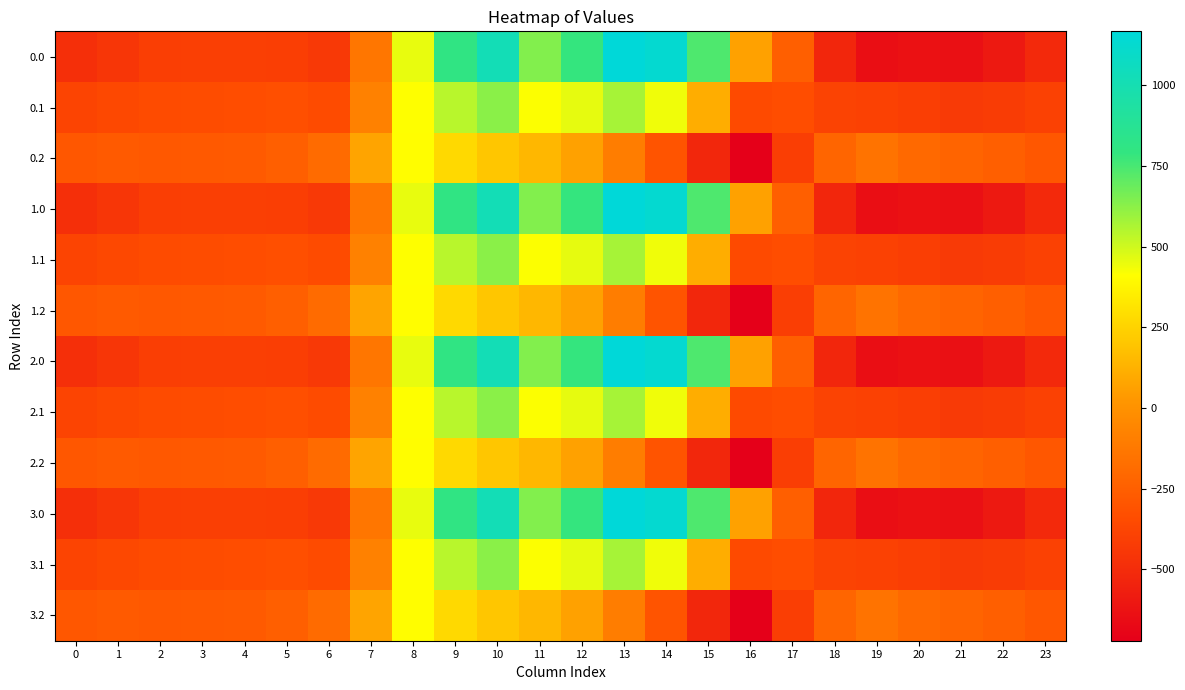

Reading left to right, list all the values displayed in this chart.

0.0: 0=-482.0	1=-449.5	2=-410.3	3=-404.4	4=-404.9	5=-410.8	6=-435.0	7=-136.4	8=454.2	9=804.0	10=1023.2	11=640.9	12=784.4	13=1167.2	14=1128.3	15=739.0	16=67.6	17=-250.3	18=-529.6	19=-644.5	20=-629.9	21=-638.4	22=-592.3	23=-511.3
0.1: 0=-384.6	1=-361.1	2=-347.9	3=-342.7	4=-339.6	5=-329.5	6=-345.2	7=-81.6	8=412.6	9=542.1	10=628.1	11=415.4	12=456.1	13=574.0	14=438.6	15=111.1	16=-353.7	17=-340.1	18=-388.5	19=-399.7	20=-414.5	21=-432.4	22=-419.9	23=-399.4
0.2: 0=-287.1	1=-272.7	2=-285.5	3=-281.0	4=-274.4	5=-248.1	6=-187.1	7=77.9	8=407.2	9=271.1	10=202.5	11=149.1	12=65.2	13=-104.4	14=-301.9	15=-522.2	16=-721.2	17=-409.5	18=-223.1	19=-151.1	20=-199.2	21=-226.4	22=-247.4	23=-287.5
1.0: 0=-482.0	1=-449.5	2=-410.3	3=-404.4	4=-404.9	5=-410.8	6=-435.0	7=-136.4	8=454.2	9=804.0	10=1023.2	11=640.9	12=784.4	13=1167.2	14=1128.3	15=739.0	16=67.6	17=-250.3	18=-529.6	19=-644.5	20=-629.9	21=-638.4	22=-592.3	23=-511.3
1.1: 0=-384.6	1=-361.1	2=-347.9	3=-342.7	4=-339.6	5=-329.5	6=-345.2	7=-81.6	8=412.6	9=542.1	10=628.1	11=415.4	12=456.1	13=574.0	14=438.6	15=111.1	16=-353.7	17=-340.1	18=-388.5	19=-399.7	20=-414.5	21=-432.4	22=-419.9	23=-399.4
1.2: 0=-287.1	1=-272.7	2=-285.5	3=-281.0	4=-274.4	5=-248.1	6=-187.1	7=77.9	8=407.2	9=271.1	10=202.5	11=149.1	12=65.2	13=-104.4	14=-301.9	15=-522.2	16=-721.2	17=-409.5	18=-223.1	19=-151.1	20=-199.2	21=-226.4	22=-247.4	23=-287.5
2.0: 0=-482.0	1=-449.5	2=-410.3	3=-404.4	4=-404.9	5=-410.8	6=-435.0	7=-136.4	8=454.2	9=804.0	10=1023.2	11=640.9	12=784.4	13=1167.2	14=1128.3	15=739.0	16=67.6	17=-250.3	18=-529.6	19=-644.5	20=-629.9	21=-638.4	22=-592.3	23=-511.3
2.1: 0=-384.6	1=-361.1	2=-347.9	3=-342.7	4=-339.6	5=-329.5	6=-345.2	7=-81.6	8=412.6	9=542.1	10=628.1	11=415.4	12=456.1	13=574.0	14=438.6	15=111.1	16=-353.7	17=-340.1	18=-388.5	19=-399.7	20=-414.5	21=-432.4	22=-419.9	23=-399.4
2.2: 0=-287.1	1=-272.7	2=-285.5	3=-281.0	4=-274.4	5=-248.1	6=-187.1	7=77.9	8=407.2	9=271.1	10=202.5	11=149.1	12=65.2	13=-104.4	14=-301.9	15=-522.2	16=-721.2	17=-409.5	18=-223.1	19=-151.1	20=-199.2	21=-226.4	22=-247.4	23=-287.5
3.0: 0=-482.0	1=-449.5	2=-410.3	3=-404.4	4=-404.9	5=-410.8	6=-435.0	7=-136.4	8=454.2	9=804.0	10=1023.2	11=640.9	12=784.4	13=1167.2	14=1128.3	15=739.0	16=67.6	17=-250.3	18=-529.6	19=-644.5	20=-629.9	21=-638.4	22=-592.3	23=-511.3
3.1: 0=-384.6	1=-361.1	2=-347.9	3=-342.7	4=-339.6	5=-329.5	6=-345.2	7=-81.6	8=412.6	9=542.1	10=628.1	11=415.4	12=456.1	13=574.0	14=438.6	15=111.1	16=-353.7	17=-340.1	18=-388.5	19=-399.7	20=-414.5	21=-432.4	22=-419.9	23=-399.4
3.2: 0=-287.1	1=-272.7	2=-285.5	3=-281.0	4=-274.4	5=-248.1	6=-187.1	7=77.9	8=407.2	9=271.1	10=202.5	11=149.1	12=65.2	13=-104.4	14=-301.9	15=-522.2	16=-721.2	17=-409.5	18=-223.1	19=-151.1	20=-199.2	21=-226.4	22=-247.4	23=-287.5